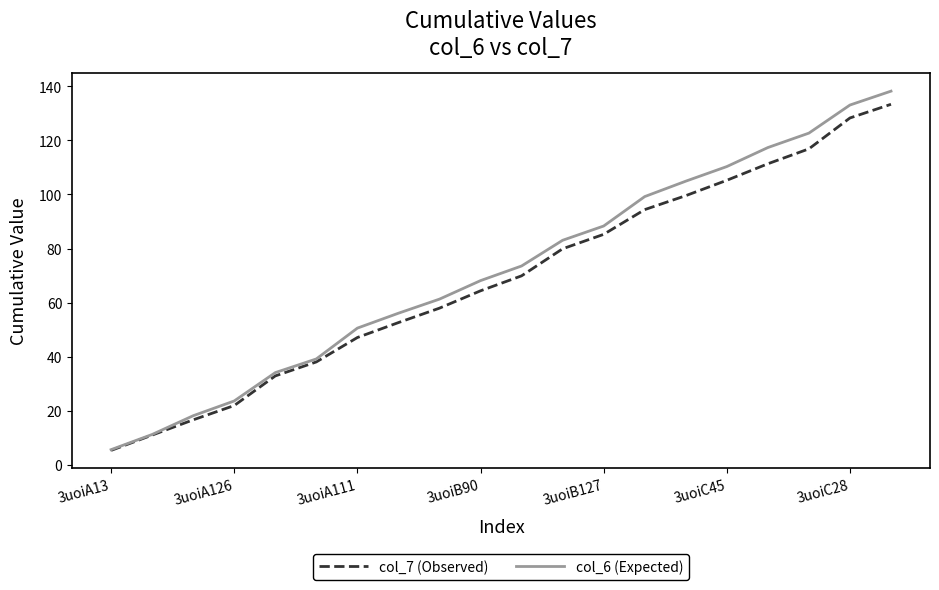

Which series has the widest spread of values?

col_6 (Expected)